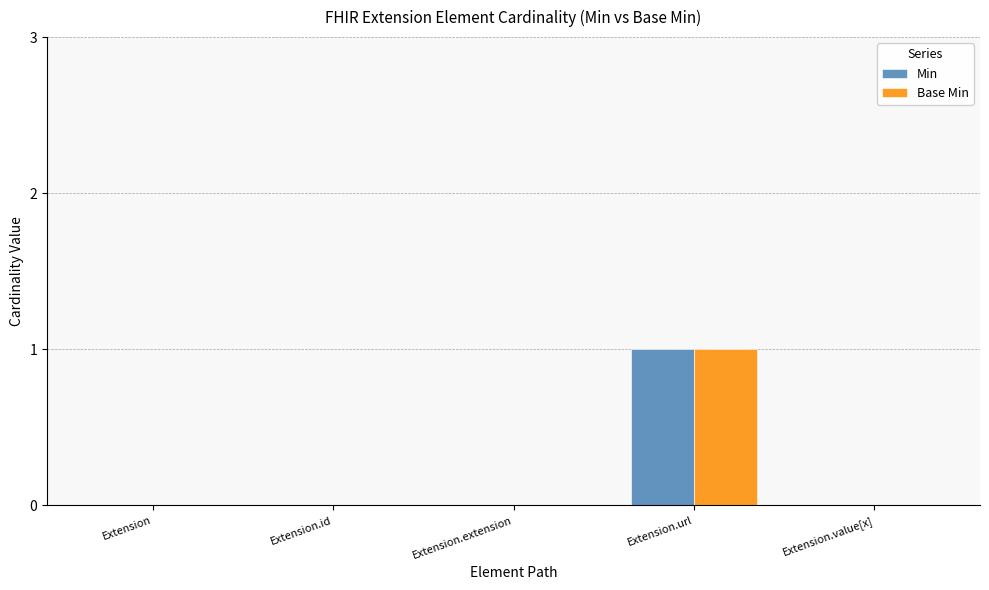

At which category does the chart reach its peak across all series?

Extension.url